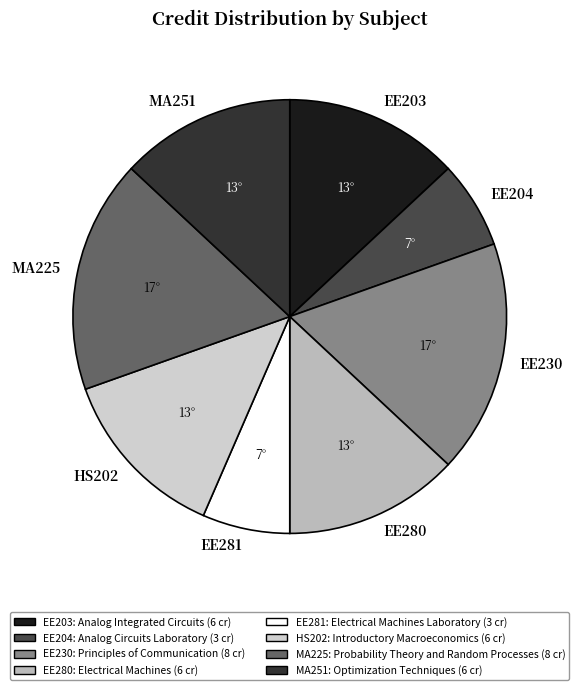

The MA251 slice represents 5% of the pie. True or false?

False